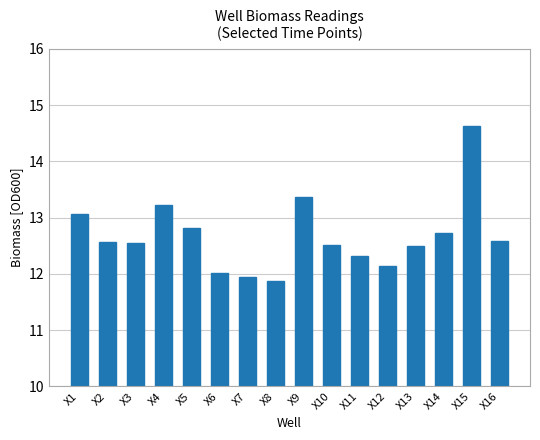

What is the value of the 7th bar from the left?

11.9